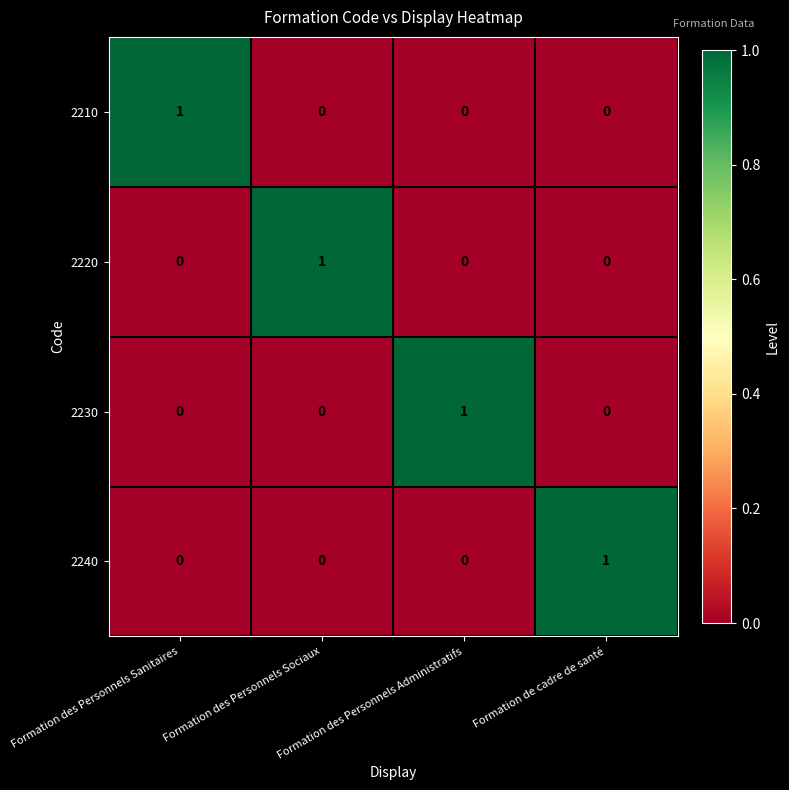

Count the 2230 values in the range 0 to 1.

4